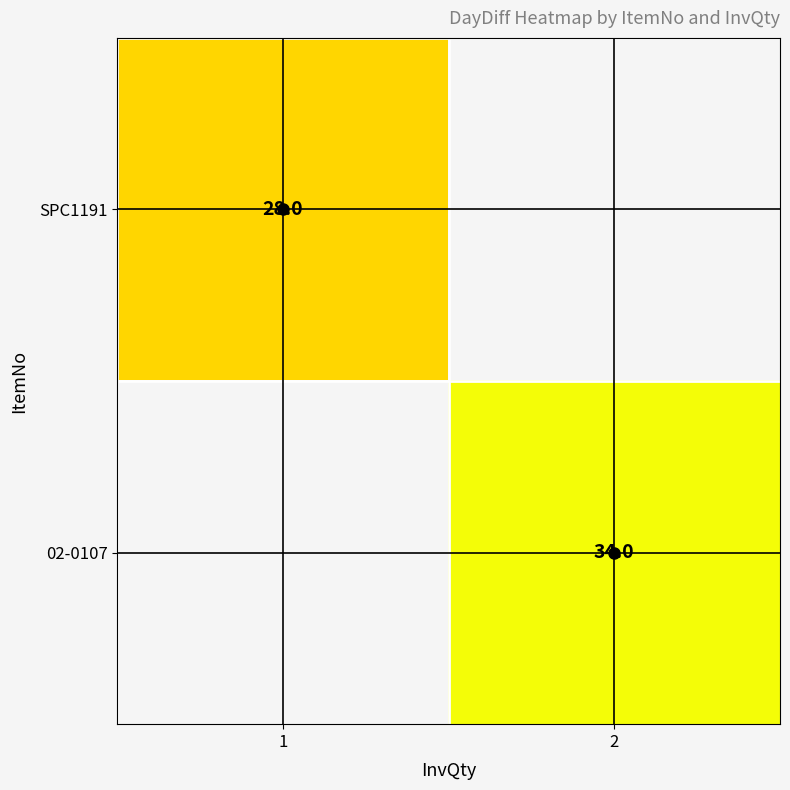

Rank the categories by 02-0107 value from highest to lowest.

1, 2